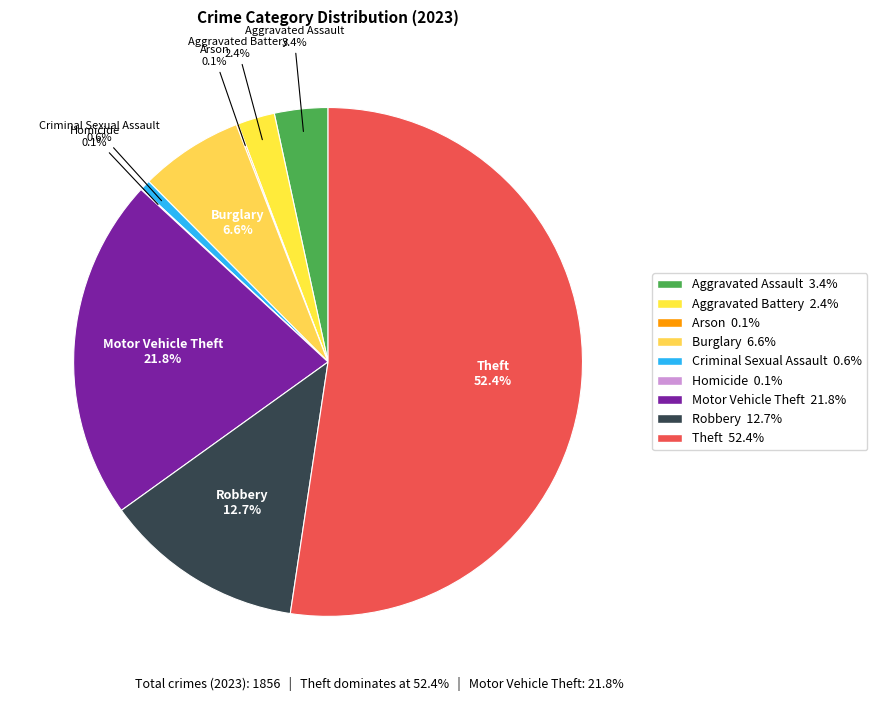

Which category has the biggest portion of the pie?

Theft